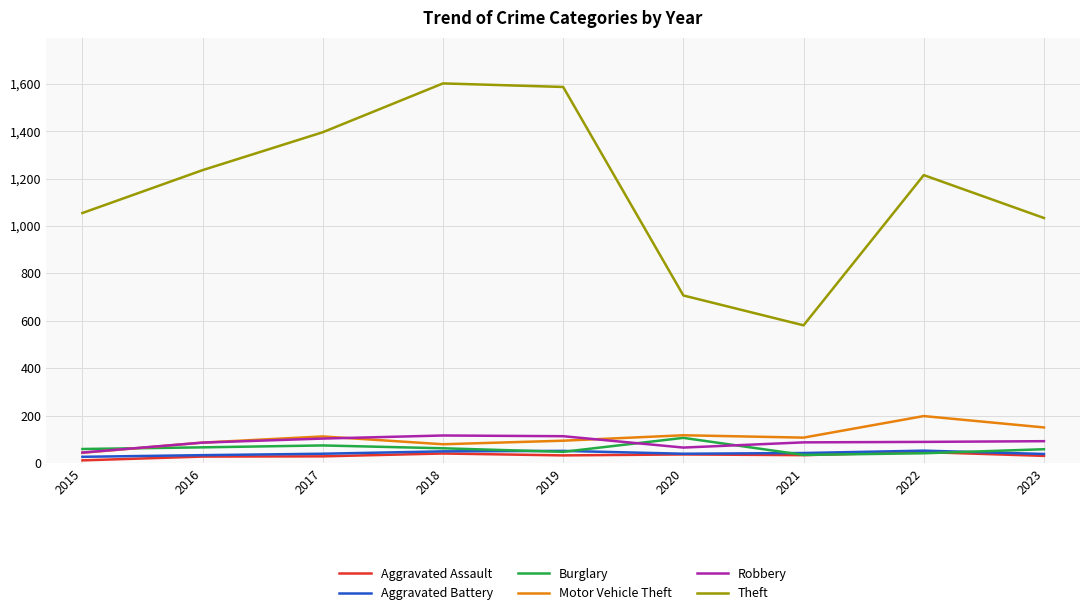

Is this an area chart (filled region under the line)?

No